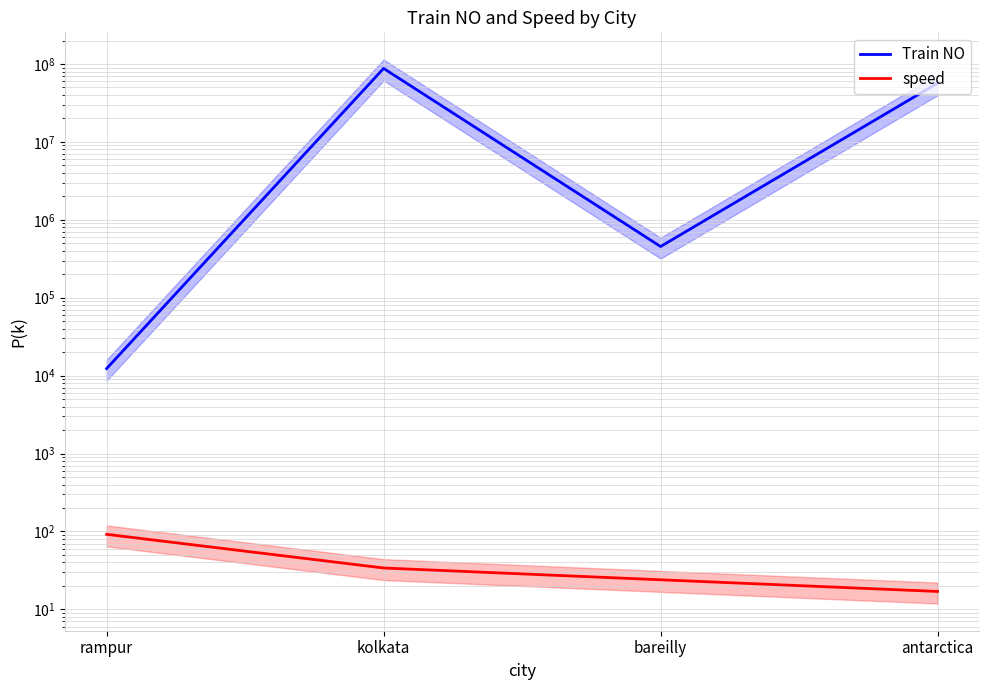

The value of speed at antarctica is 17. True or false?

True